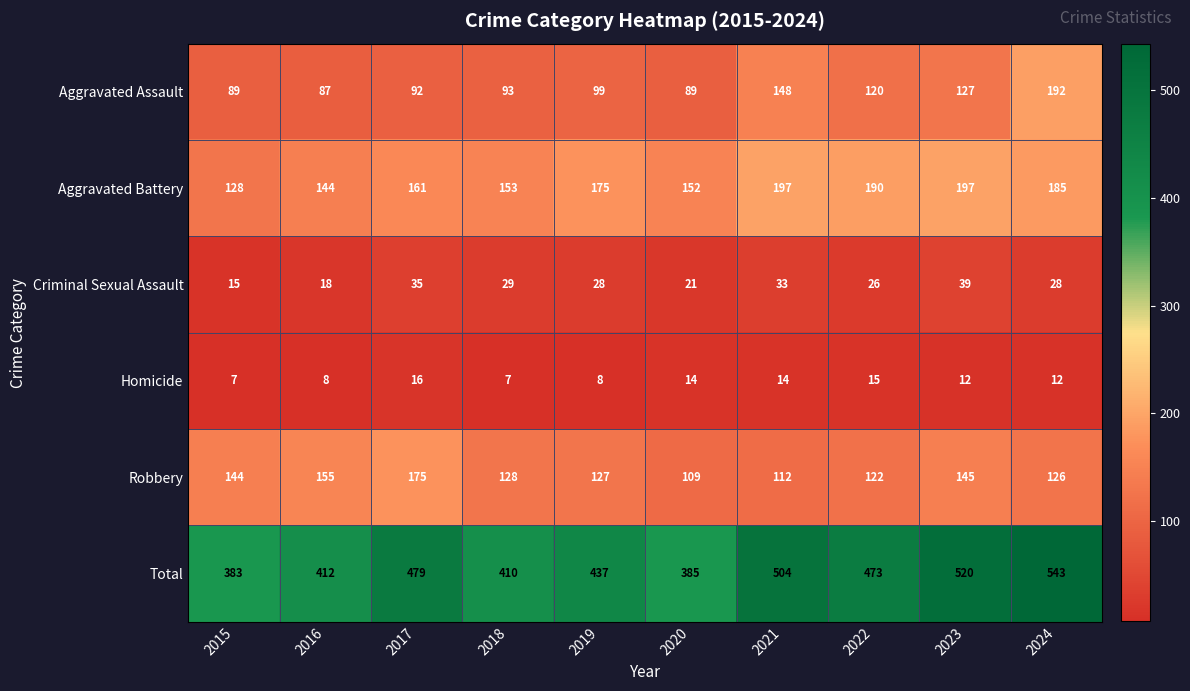

True or false: Total has a value of 142 at 2018.

False